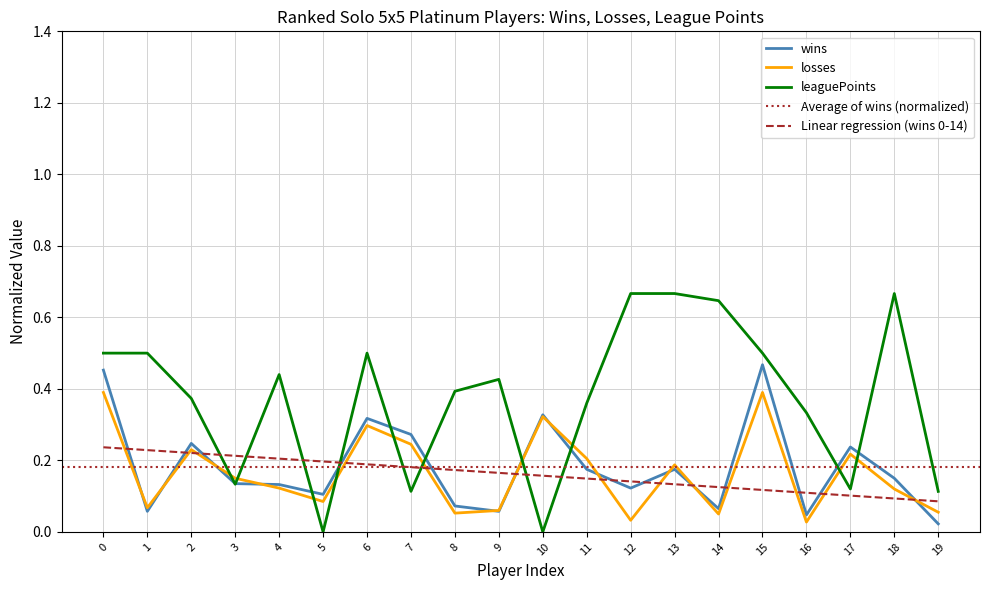

Is it true that losses equals 0.0 at 16?

True